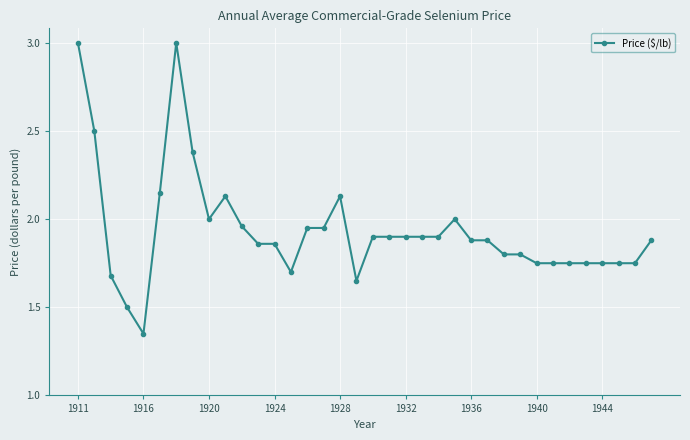

What is the difference between the maximum and second lowest values?

1.5